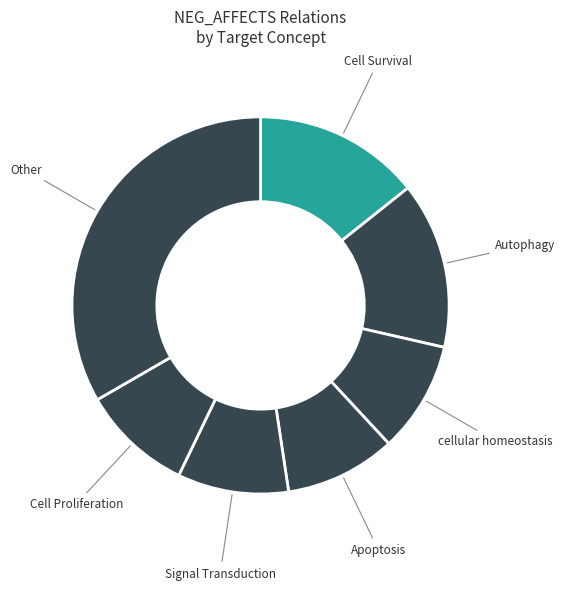

What is the ratio of the value at Other to the value at Cell Proliferation?

3.5